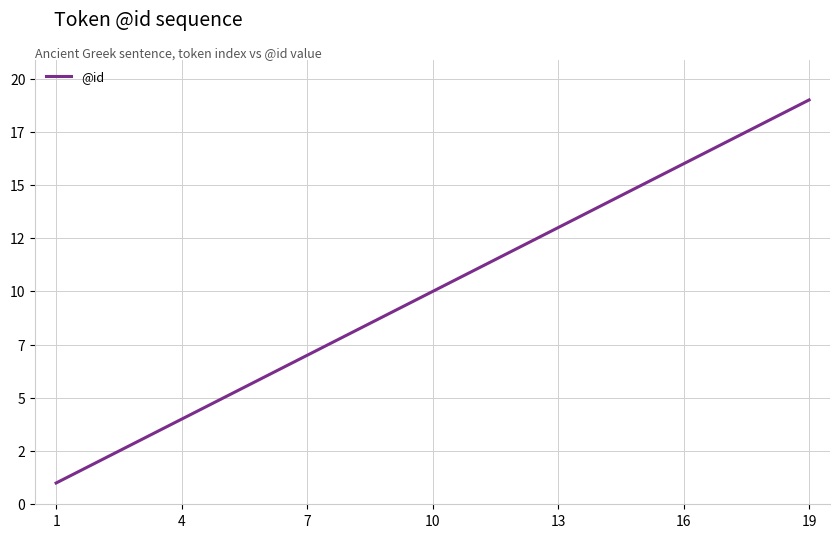

What is the difference between the maximum and minimum values?

18